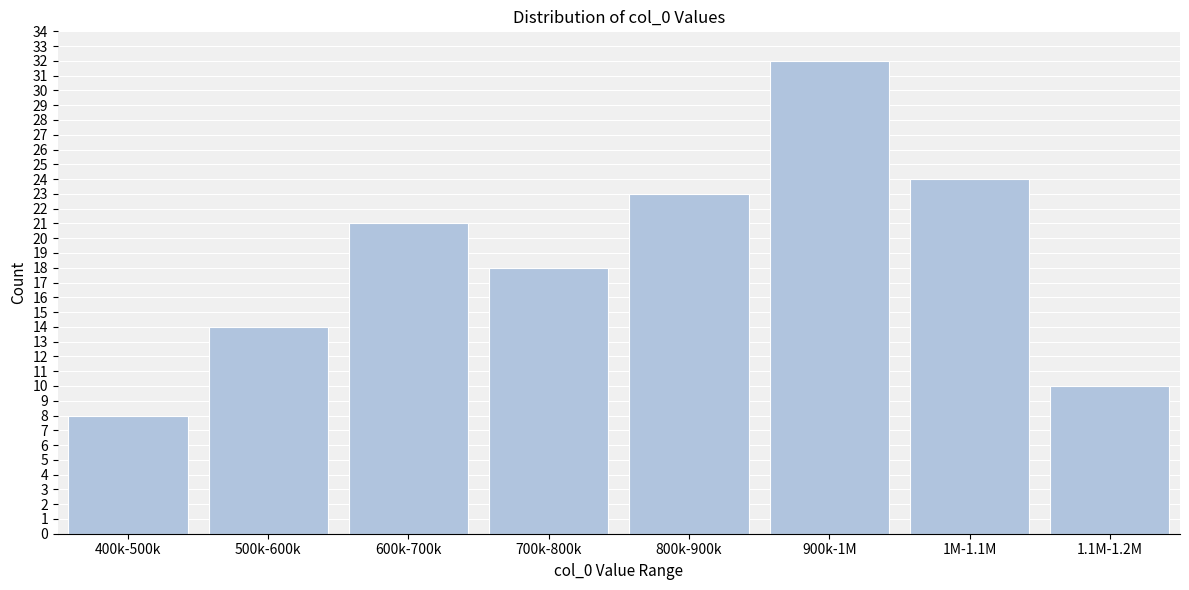

Reading right to left, list all the values displayed in this chart.

1.1M-1.2M=10	1M-1.1M=24	900k-1M=32	800k-900k=23	700k-800k=18	600k-700k=21	500k-600k=14	400k-500k=8